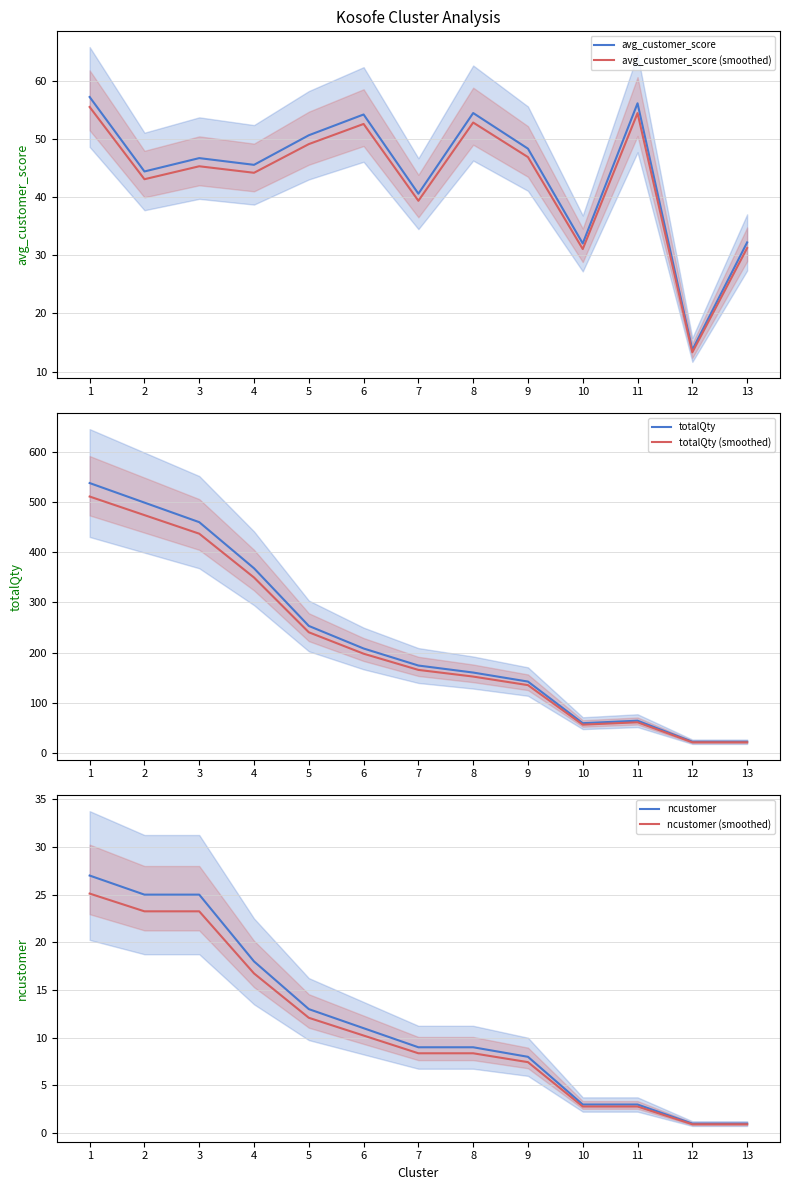

What is the value of the totalQty (smoothed) point at the 12th from the left?

20.9